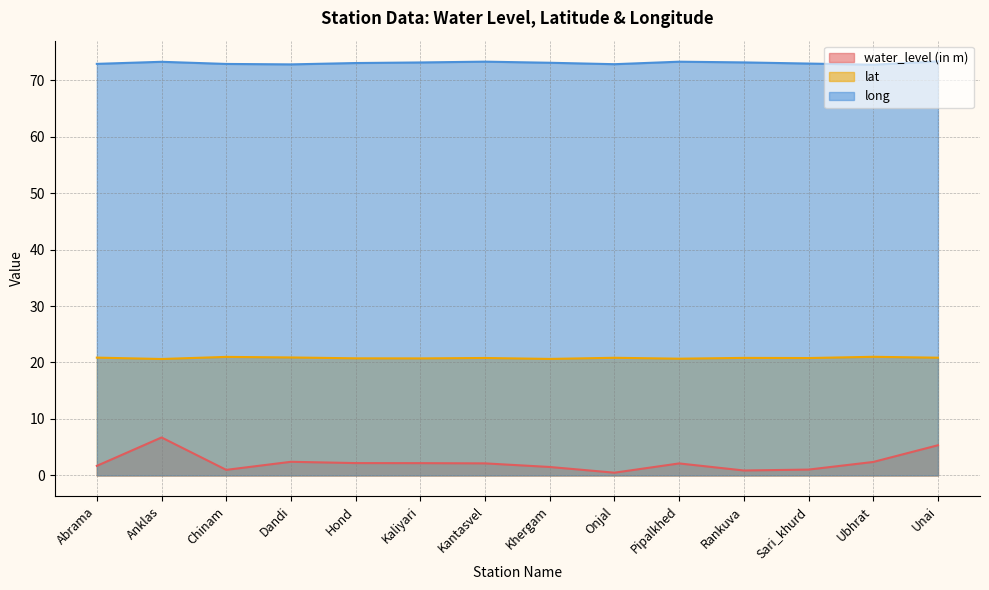

The value of long at Pipalkhed is 23.2. True or false?

False